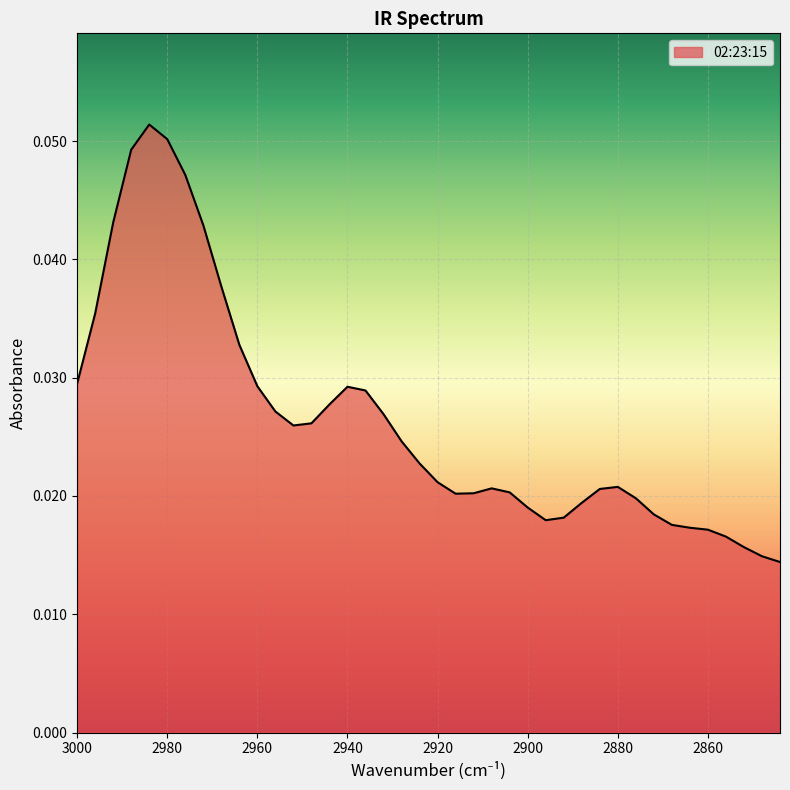

How many points are higher than both their immediate neighbors (excluding endpoints)?

4